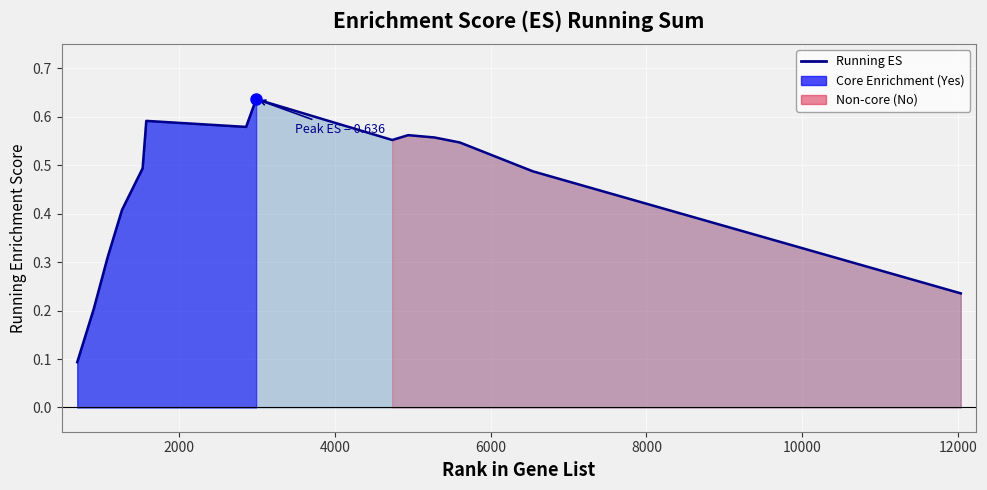

What is the sum of all values?

6.8